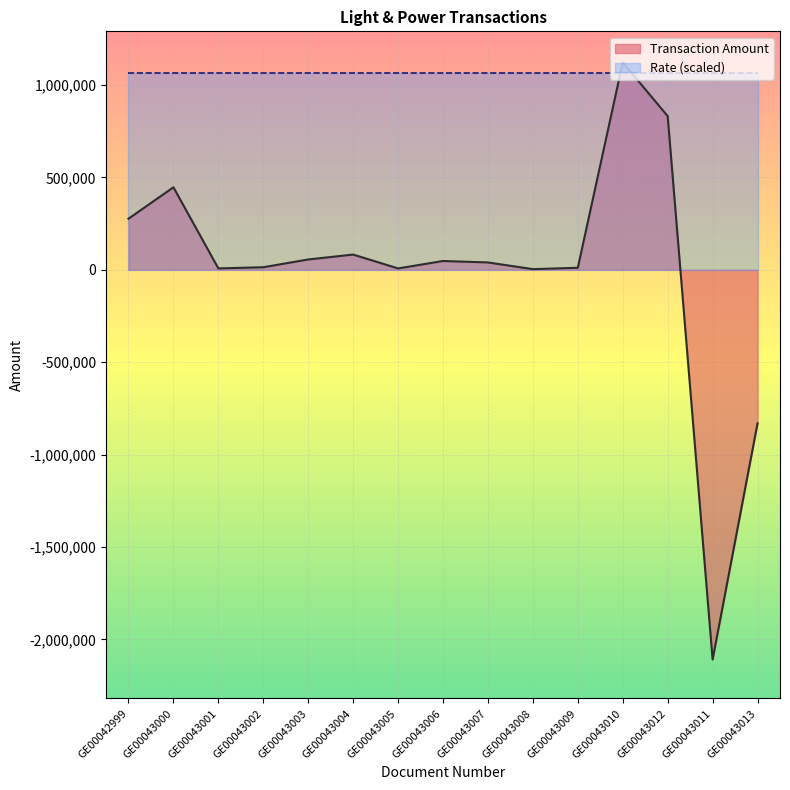

What is the difference between the maximum and minimum values?

3230996.5